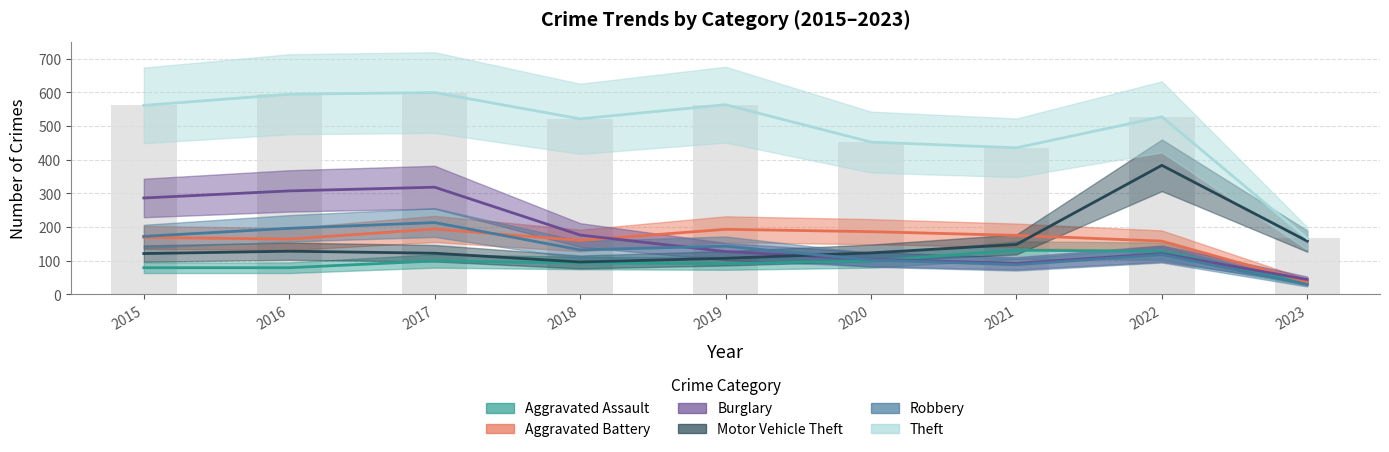

Reading left to right, what are all the values shown in this chart?

Aggravated Assault: 2015=79	2016=79	2017=99	2018=93	2019=91	2020=99	2021=131	2022=128	2023=34
Aggravated Battery: 2015=169	2016=164	2017=194	2018=160	2019=193	2020=186	2021=175	2022=158	2023=37
Burglary: 2015=286	2016=307	2017=318	2018=176	2019=127	2020=104	2021=92	2022=121	2023=44
Motor Vehicle Theft: 2015=121	2016=128	2017=122	2018=96	2019=107	2020=123	2021=148	2022=383	2023=158
Robbery: 2015=172	2016=196	2017=213	2018=132	2019=143	2020=102	2021=88	2022=118	2023=29
Theft: 2015=561	2016=594	2017=599	2018=521	2019=563	2020=452	2021=435	2022=527	2023=166